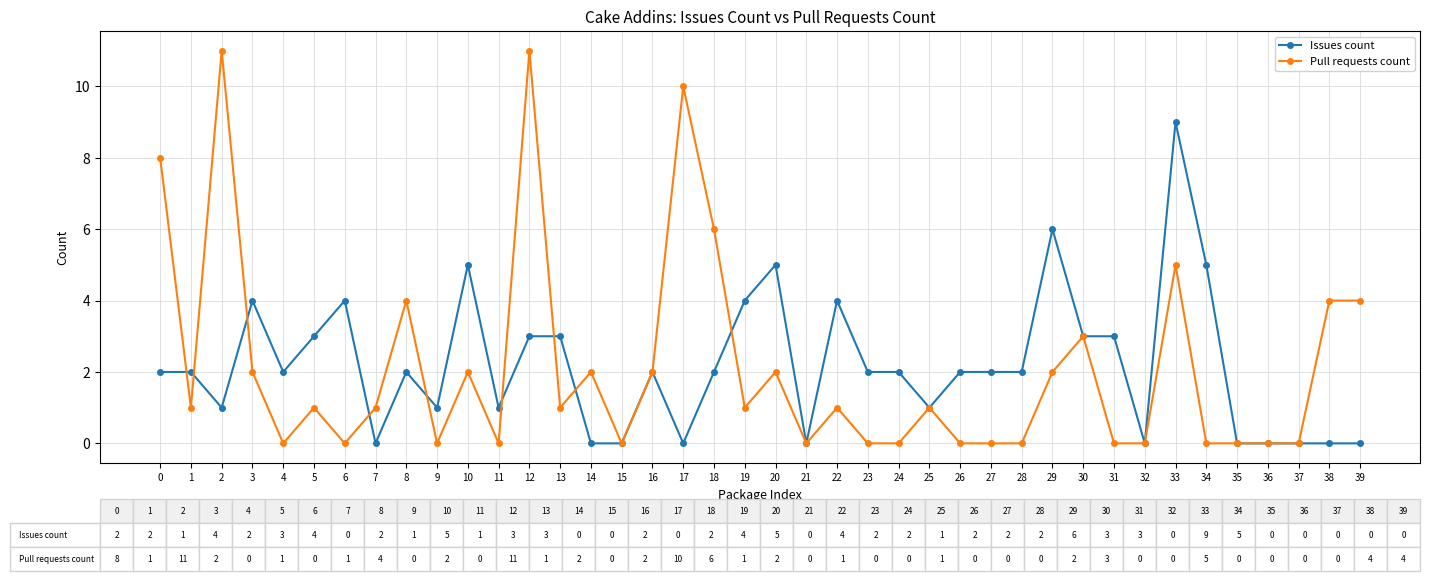

Reading left to right, list all the values displayed in this chart.

Issues count: 2	2	1	4	2	3	4	0	2	1	5	1	3	3	0	0	2	0	2	4	5	0	4	2	2	1	2	2	2	6	3	3	0	9	5	0	0	0	0	0
Pull requests count: 8	1	11	2	0	1	0	1	4	0	2	0	11	1	2	0	2	10	6	1	2	0	1	0	0	1	0	0	0	2	3	0	0	5	0	0	0	0	4	4